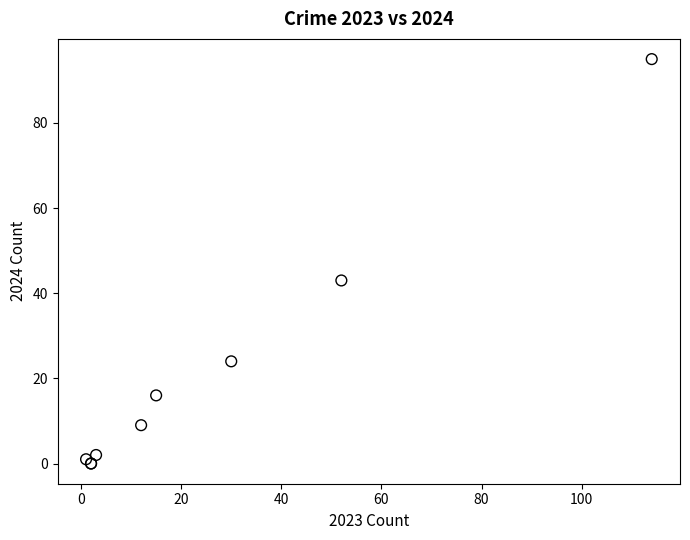

What Y value in the scatter plot is closest to 47?

43